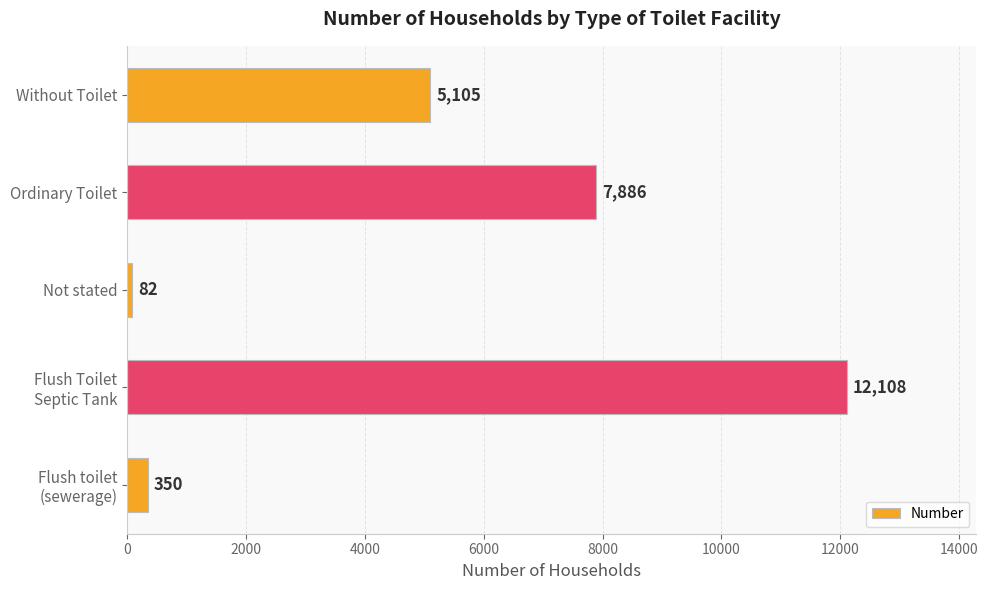

What is the difference between the maximum and second lowest values?

11758